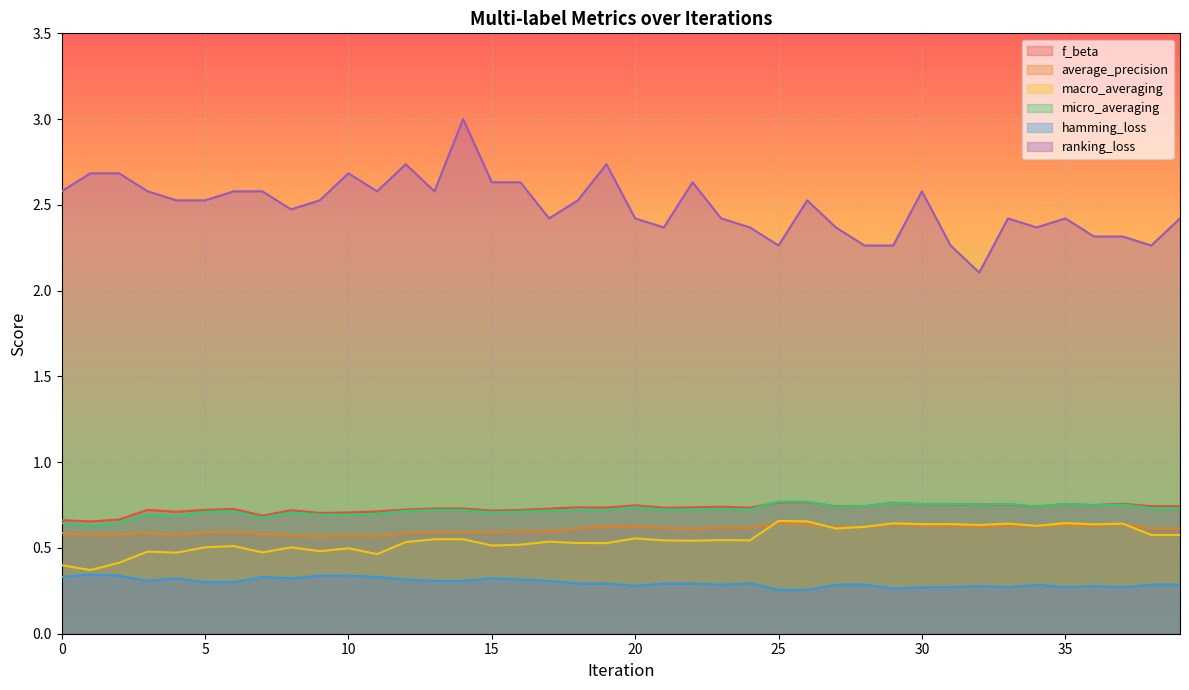

Is the value of f_beta at 13 greater than the value of ranking_loss at 31?

No